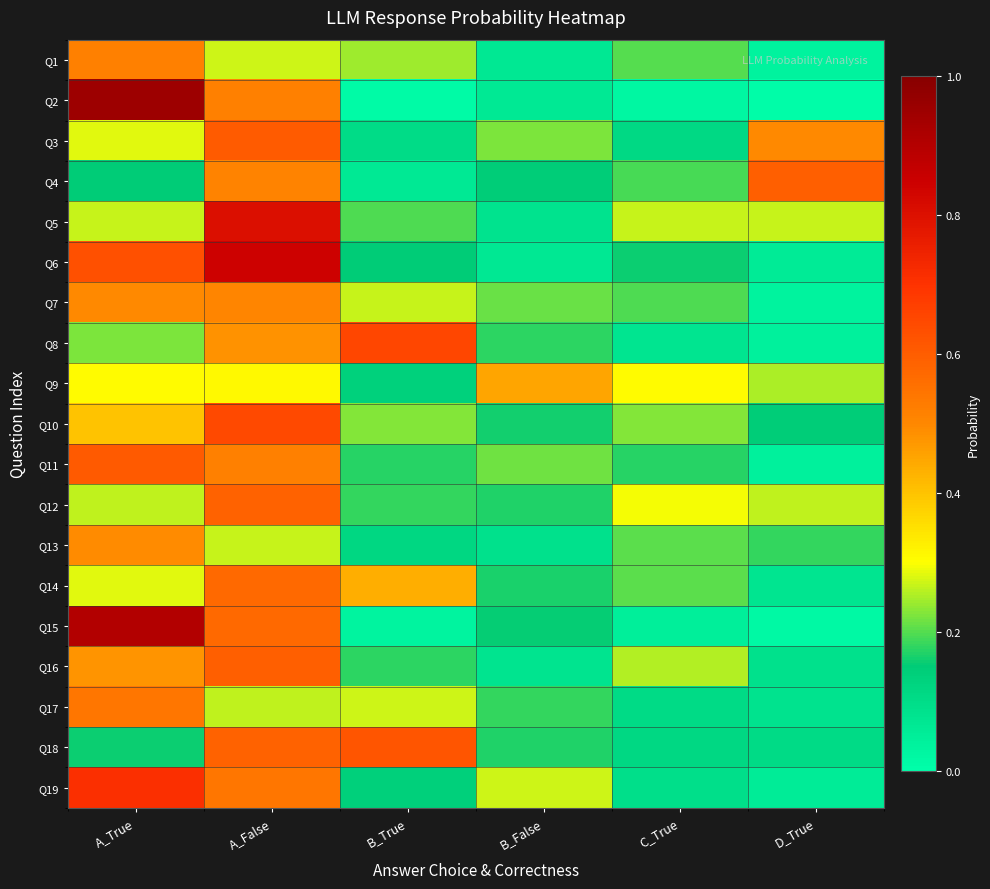

Rank the series by their maximum value, from highest to lowest.

Q2, Q15, Q6, Q5, Q19, Q8, Q10, Q18, Q11, Q3, Q16, Q4, Q12, Q14, Q17, Q1, Q7, Q13, Q9